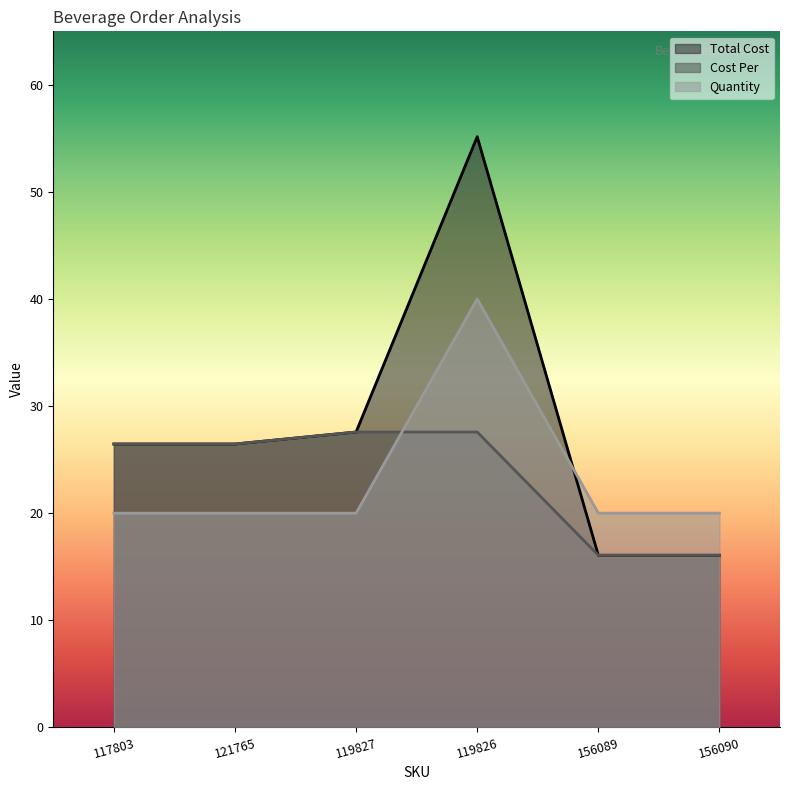

True or false: Quantity has a value of 27.6 at 121765.

False